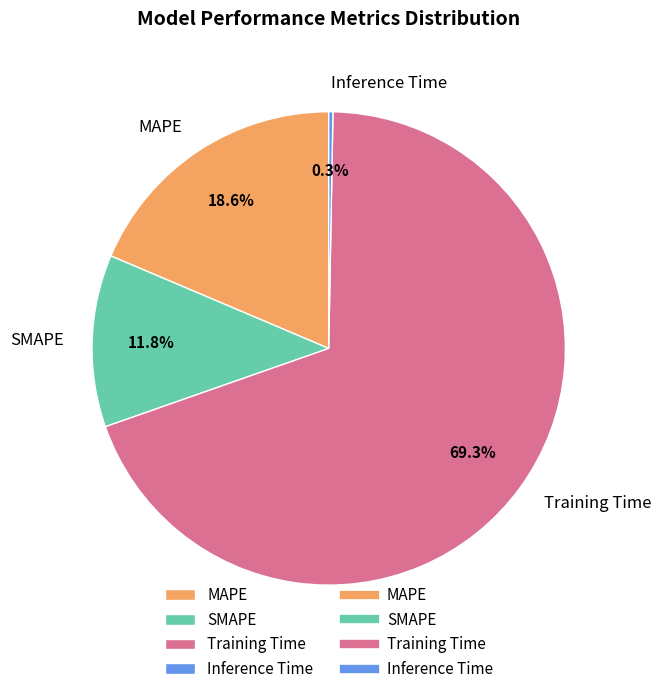

How many segments does this pie chart have?

4